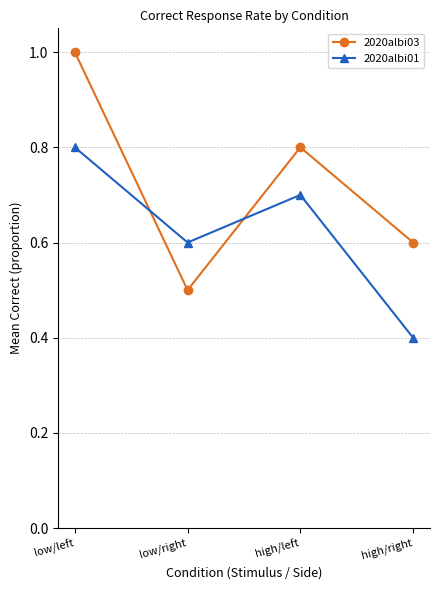

Which category has the highest value in the 2020albi01 series?

low/left